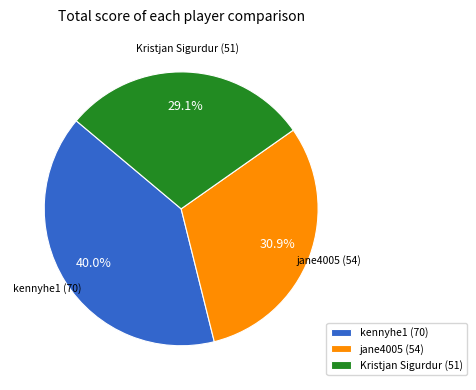

Does Kristjan Sigurdur account for over 50% of the chart?

No